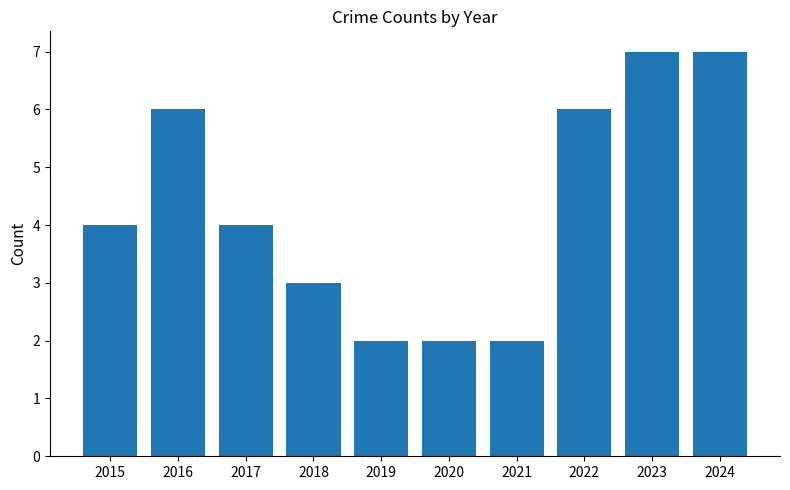

What is the change in value from 2016 to 2018?

-3